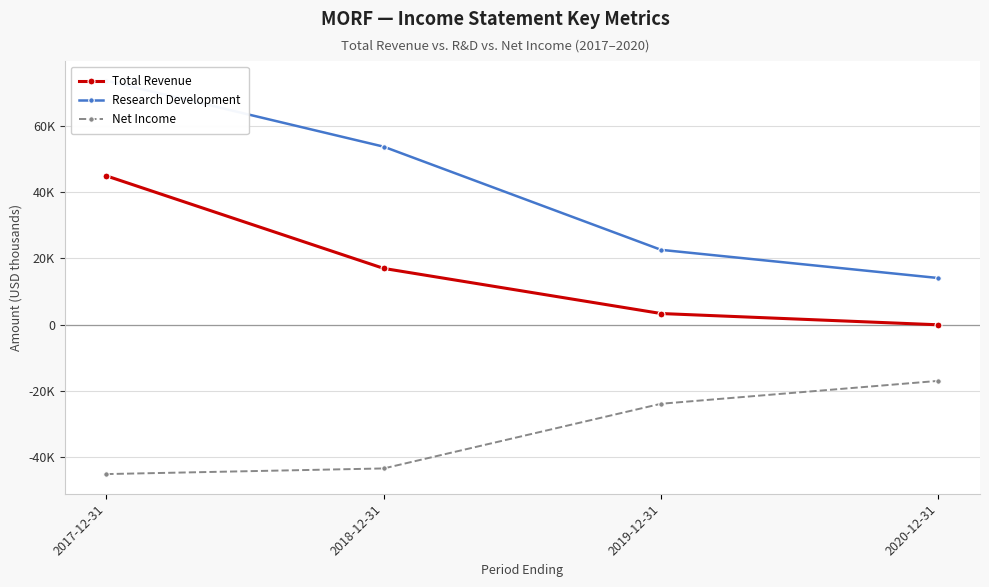

At which label does Research Development reach its peak?

2017-12-31